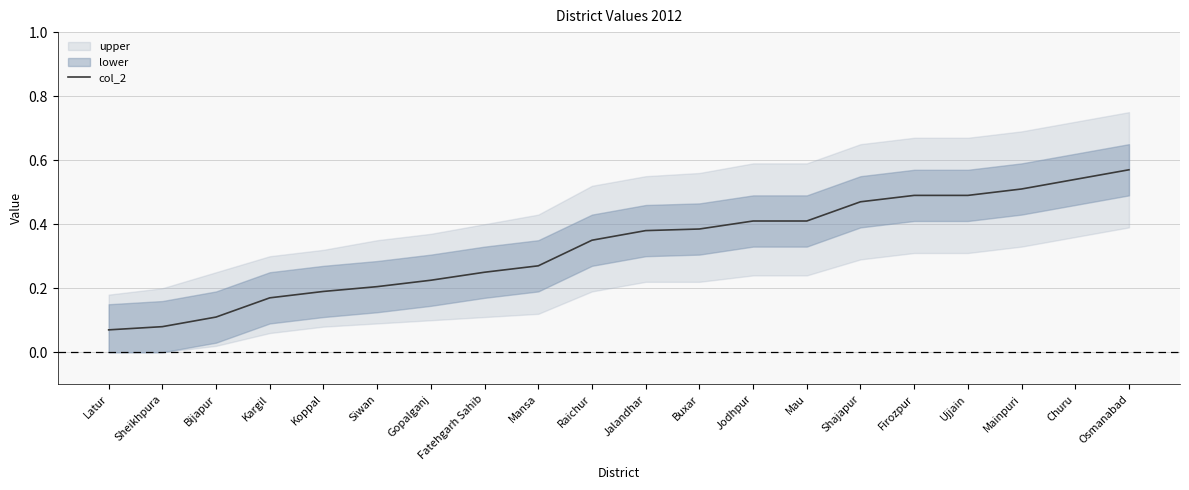

What is the smallest value displayed?

0.1